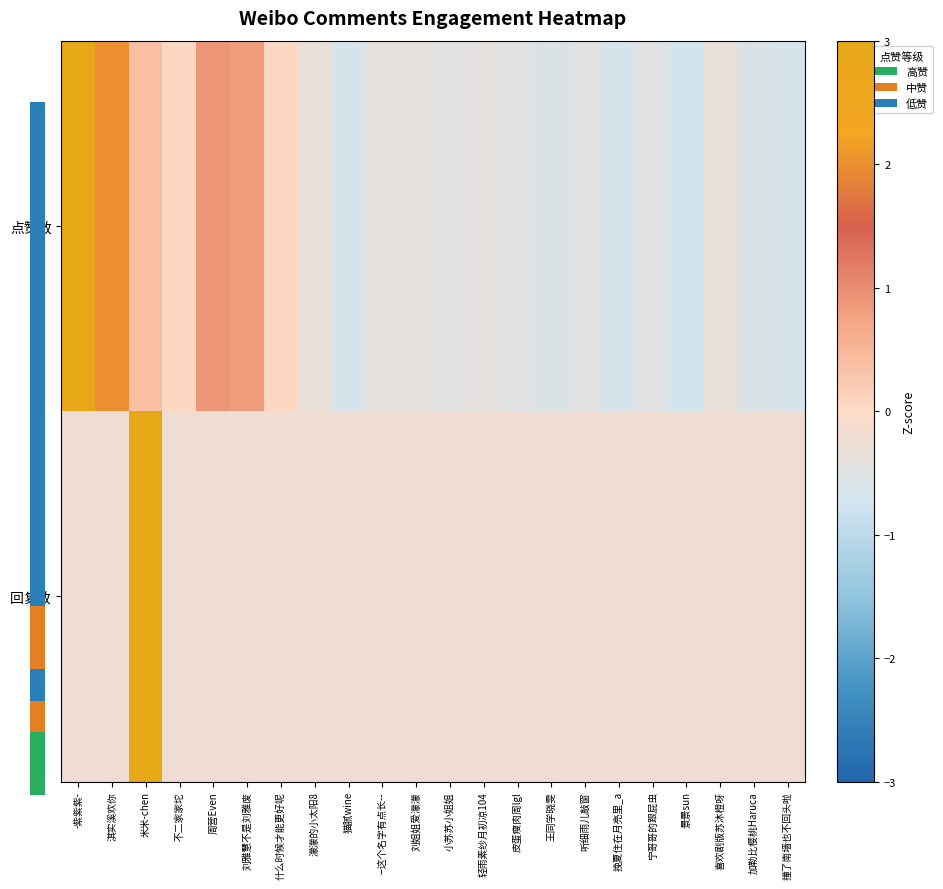

Reading left to right, list all the values displayed in this chart.

点赞数: -紫紫紫-=3.5	淇实溪欢你=2.0	米米-chen=0.4	不二家家坨=0.0	周营Even=0.9	刘雅慧不是刘雅废=0.8	什么时候才能更好呢=0.0	濛濛的小太阳8=-0.3	猫腻wine=-0.6	--这个名字有点长--=-0.4	刘姐姐爱濛濛=-0.4	小苏苏小姐姐=-0.5	轻雨素纱月初凉104=-0.4	皮蛋瘦肉周lgl=-0.5	王同学晓雯=-0.6	听细雨儿敲窗=-0.5	挽夏住在月亮里_a=-0.6	宁哥哥的跟屁虫=-0.5	景景sun=-0.7	喜欢剧版苏沐橙呀=-0.3	加勒比樱桃Haruca=-0.6	撞了南墙也不回头啦=-0.6
回复数: -紫紫紫-=-0.2	淇实溪欢你=-0.2	米米-chen=4.6	不二家家坨=-0.2	周营Even=-0.2	刘雅慧不是刘雅废=-0.2	什么时候才能更好呢=-0.2	濛濛的小太阳8=-0.2	猫腻wine=-0.2	--这个名字有点长--=-0.2	刘姐姐爱濛濛=-0.2	小苏苏小姐姐=-0.2	轻雨素纱月初凉104=-0.2	皮蛋瘦肉周lgl=-0.2	王同学晓雯=-0.2	听细雨儿敲窗=-0.2	挽夏住在月亮里_a=-0.2	宁哥哥的跟屁虫=-0.2	景景sun=-0.2	喜欢剧版苏沐橙呀=-0.2	加勒比樱桃Haruca=-0.2	撞了南墙也不回头啦=-0.2